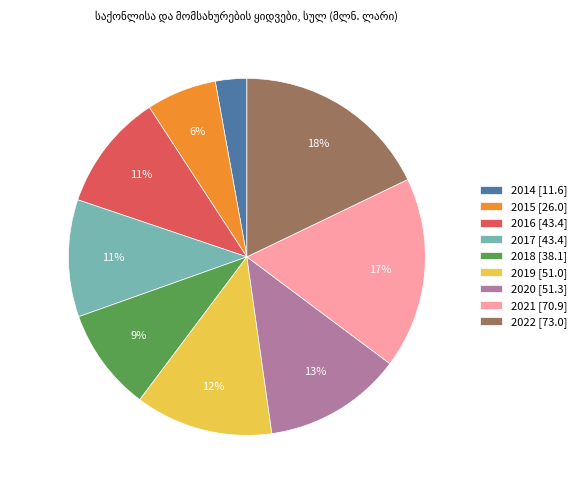

What percentage is the 2016 slice, to the nearest percent?

11%